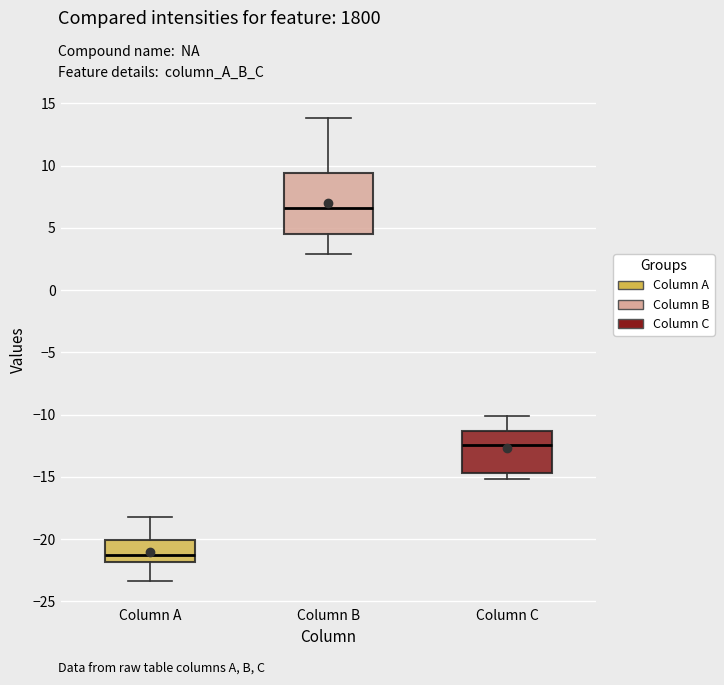

Where is the upper edge of the box for Column B on the y-axis? The values are not printed on the chart, so give them approximately, as read against the axis.

9.5